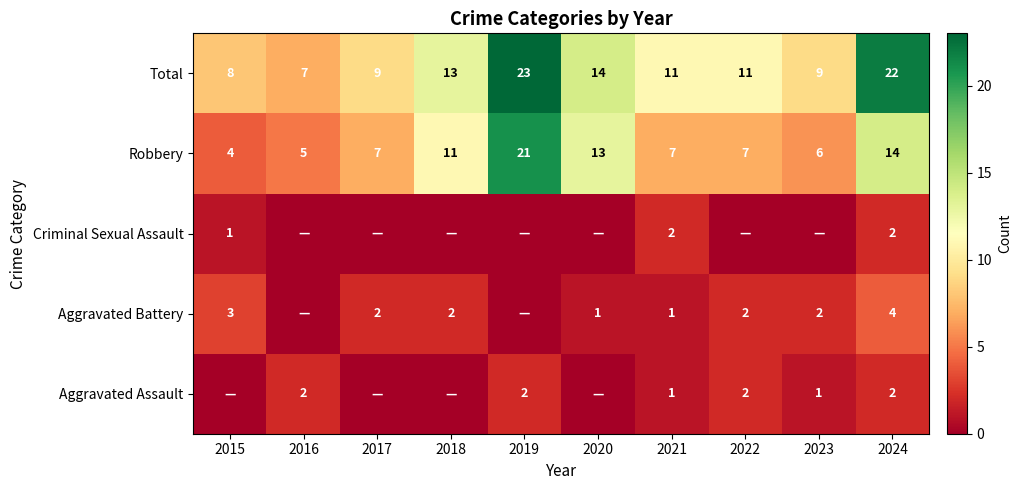

Which has a higher value, 2023 or 2019?

2019